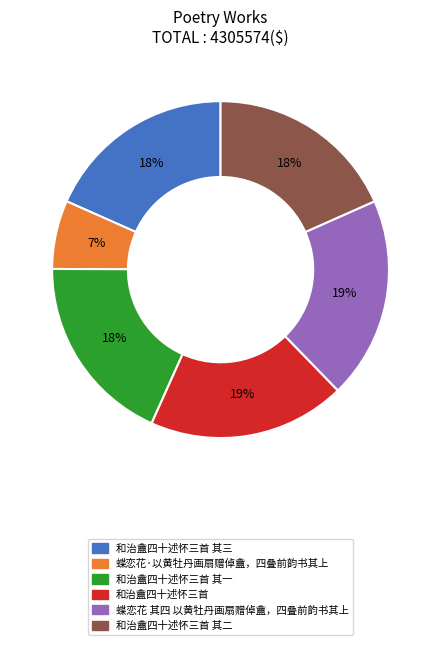

Count the number of slices in the pie.

6